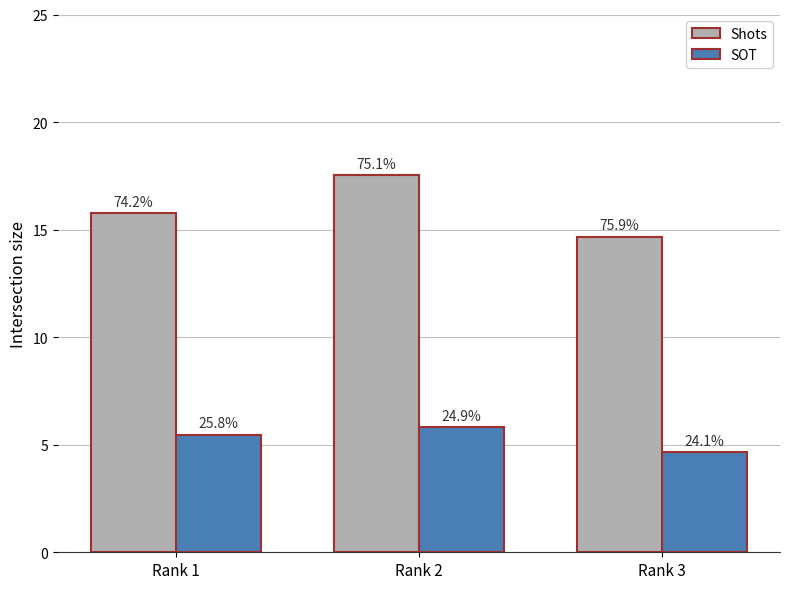

Are the bars grouped side by side (vs. stacked)?

Yes